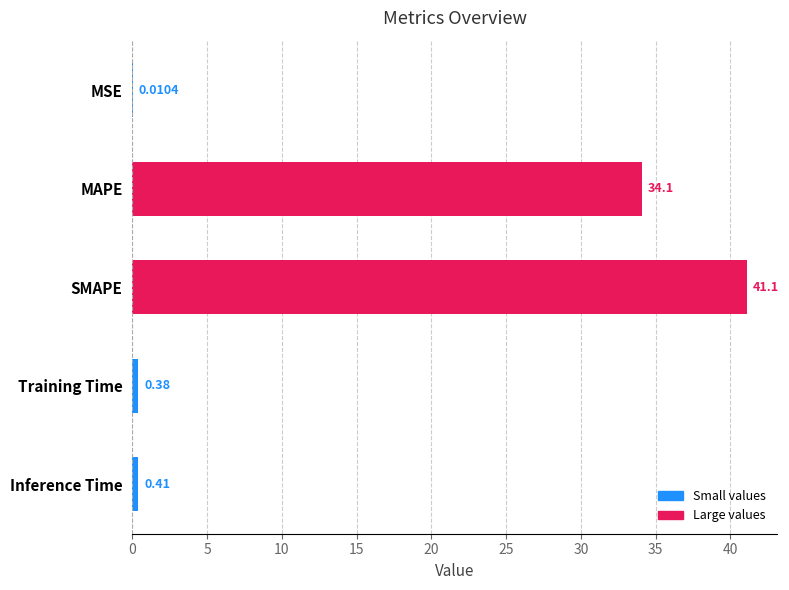

Where is the data nearest to the value 20?

MAPE